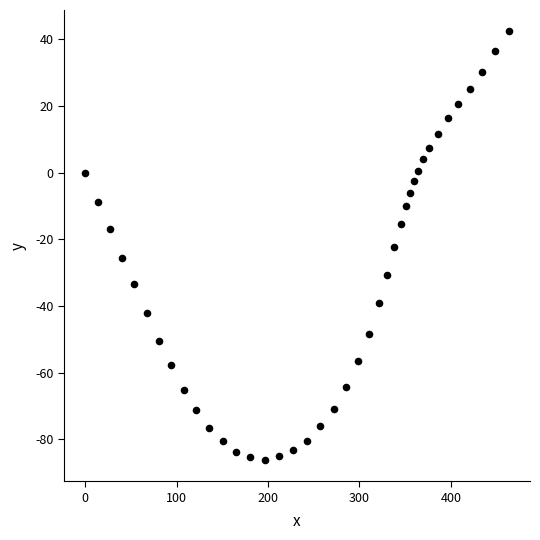

What is the range of Y values (max minus min)?

128.4